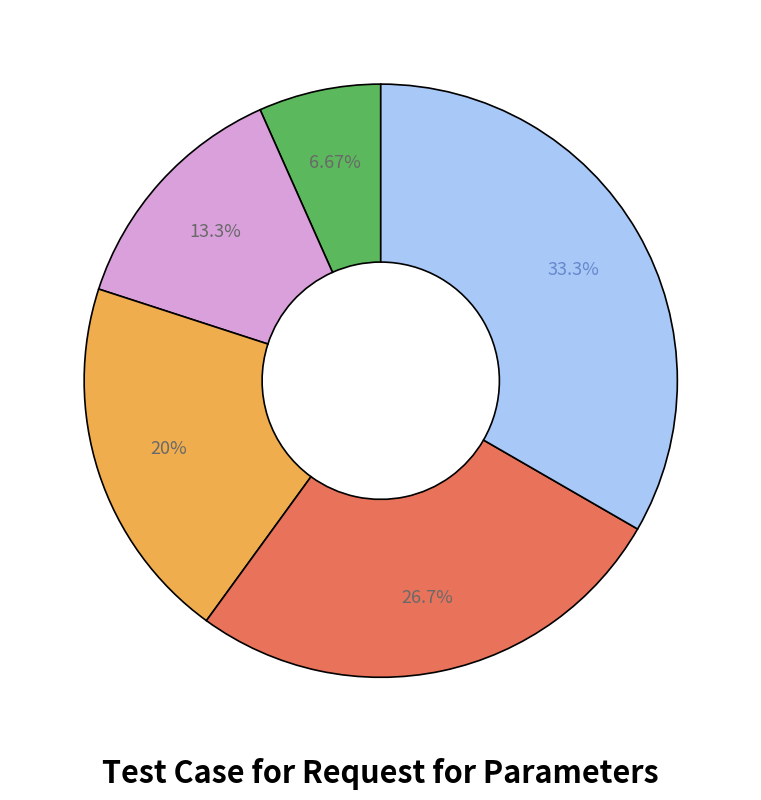

Count the number of slices in the pie.

5